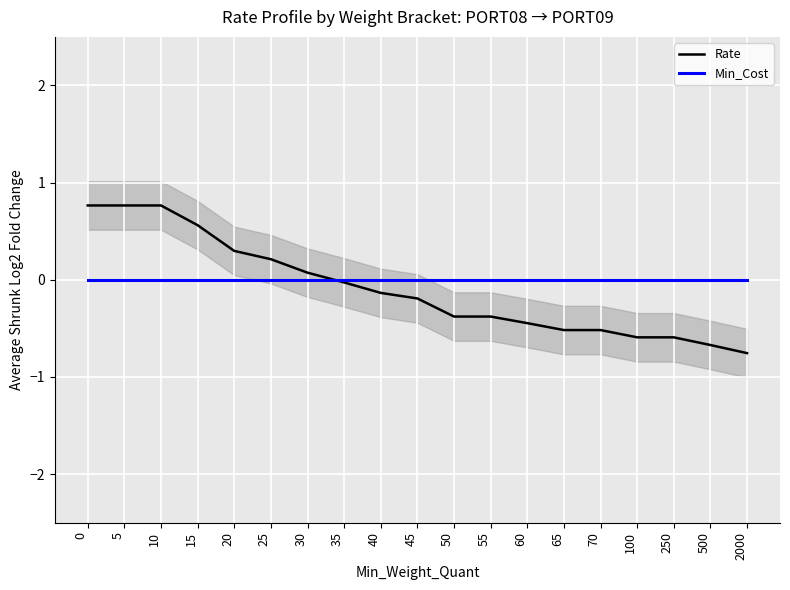

Rank the categories by Min_Cost value from lowest to highest.

0, 5, 10, 15, 20, 25, 30, 35, 40, 45, 50, 55, 60, 65, 70, 100, 250, 500, 2000